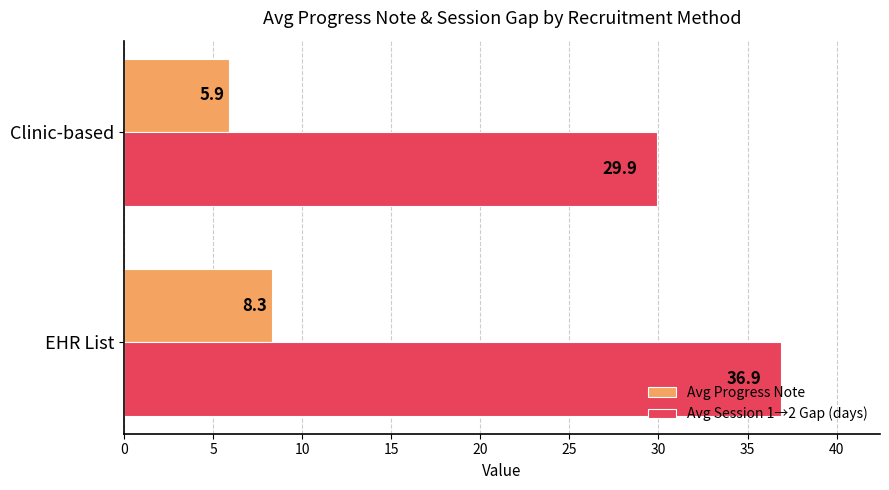

Count the number of data series in this chart.

2